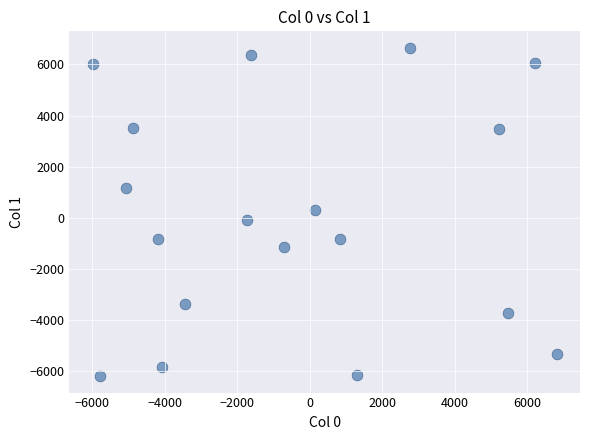

What is the range of X values (max minus min)?

12816.2